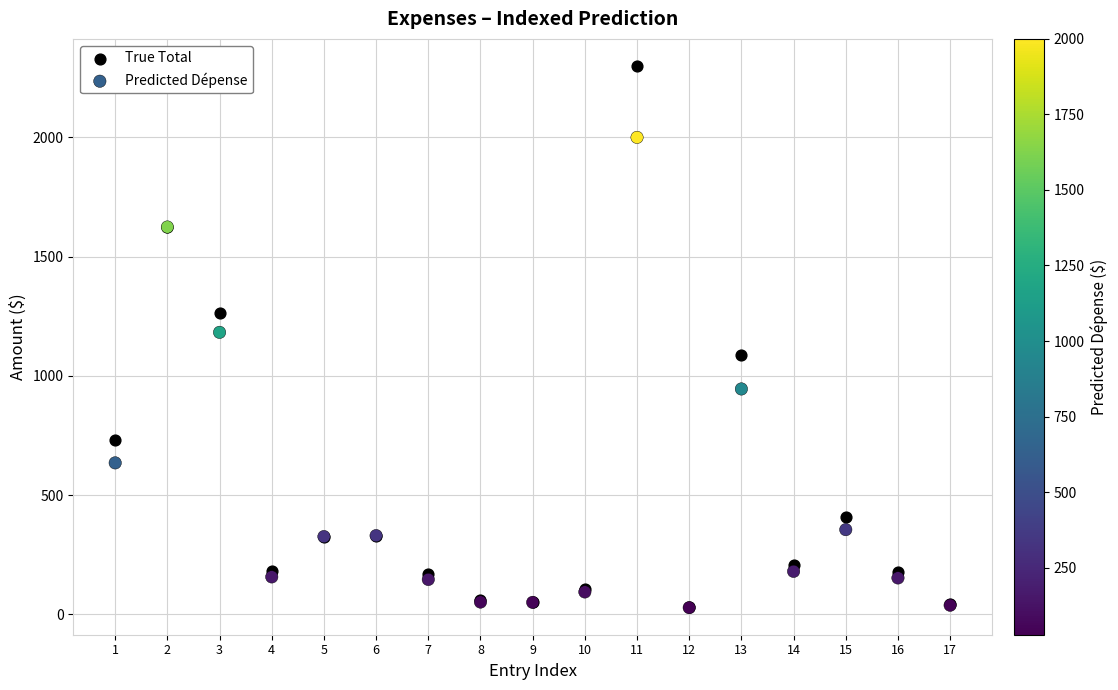

Which series has the largest Y range (max minus min)?

True Total